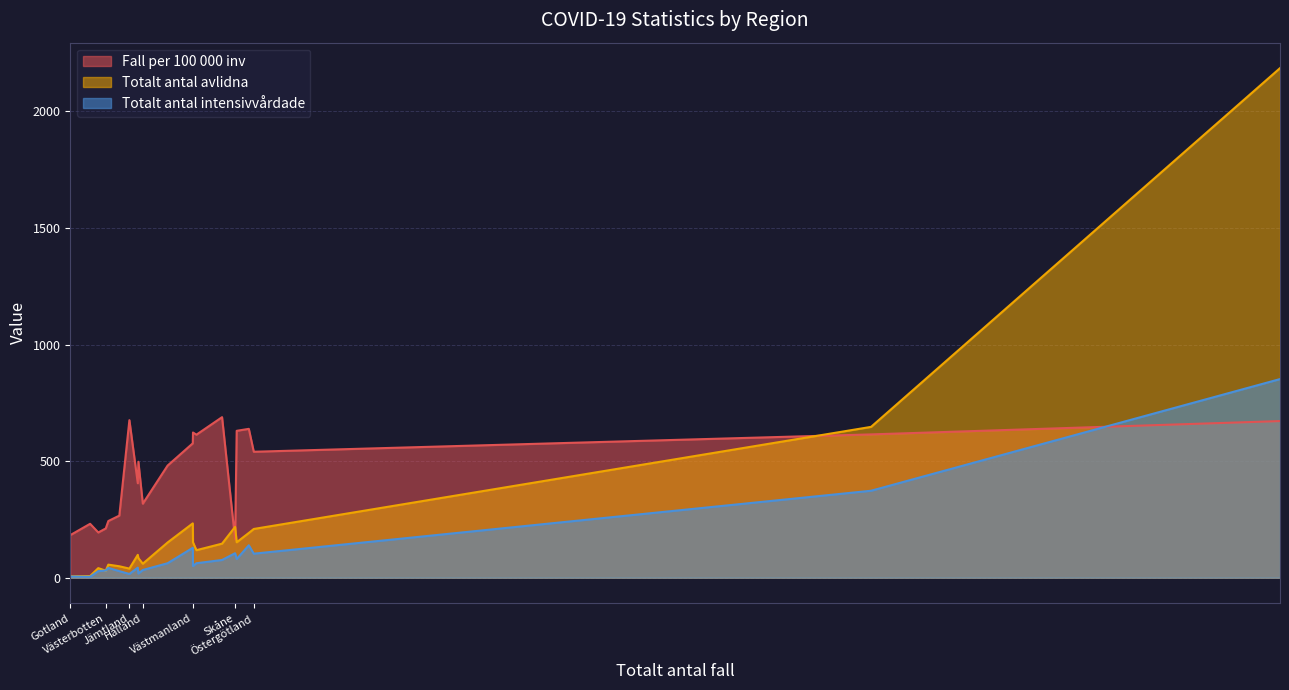

What is the label of the 10th point from the left?

Norrbotten